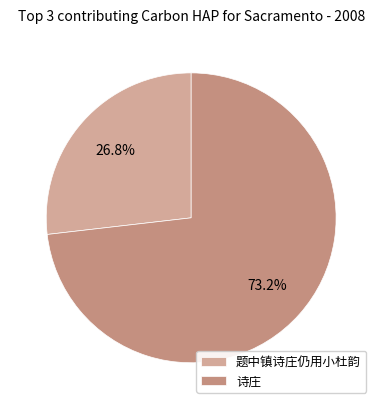

Which category has the smallest portion of the pie?

题中镇诗庄仍用小杜韵